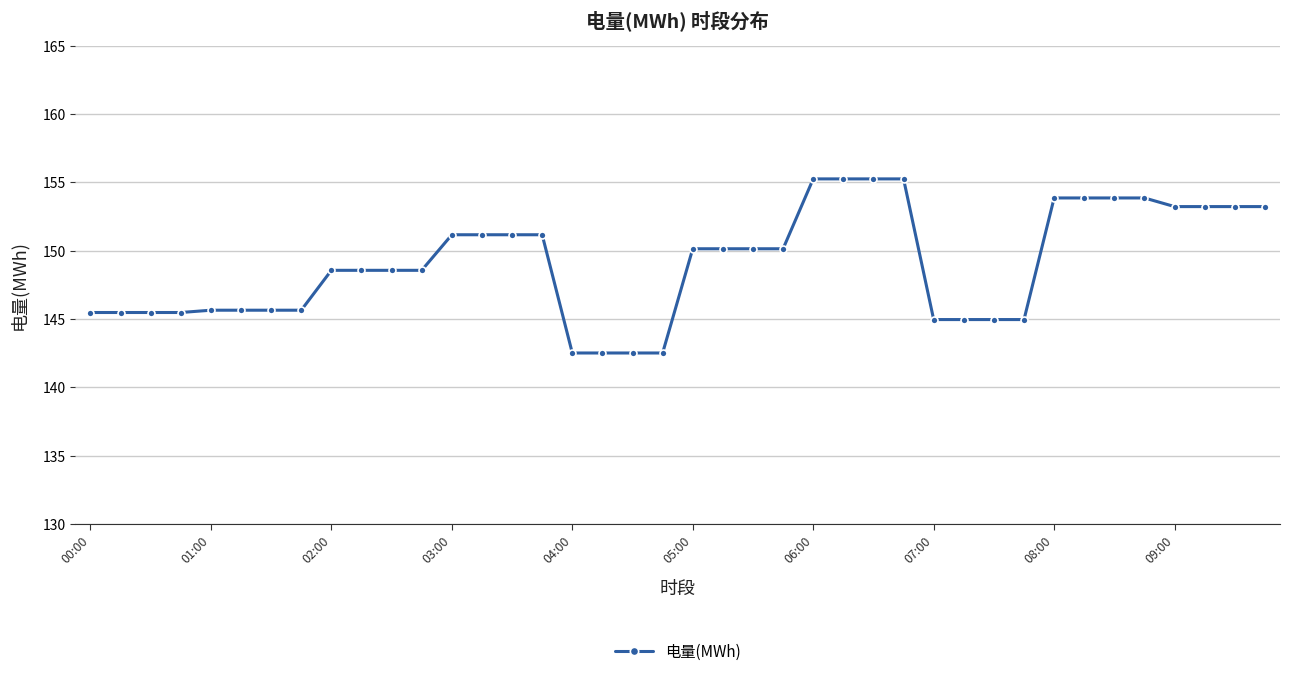

What is the sum of all values?

5963.1